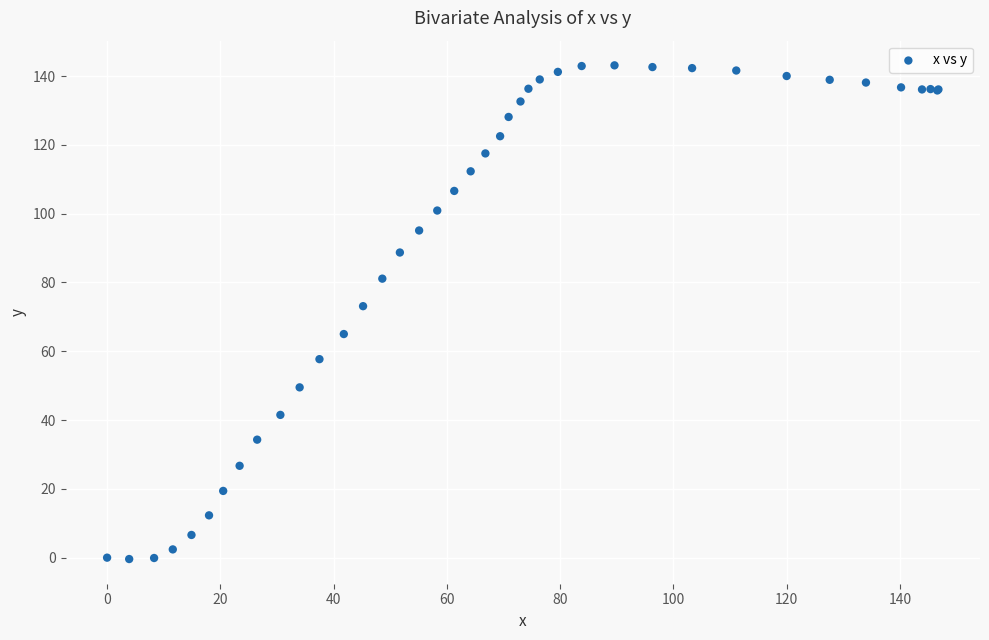

What Y value in the scatter plot is closest to 71?

73.1